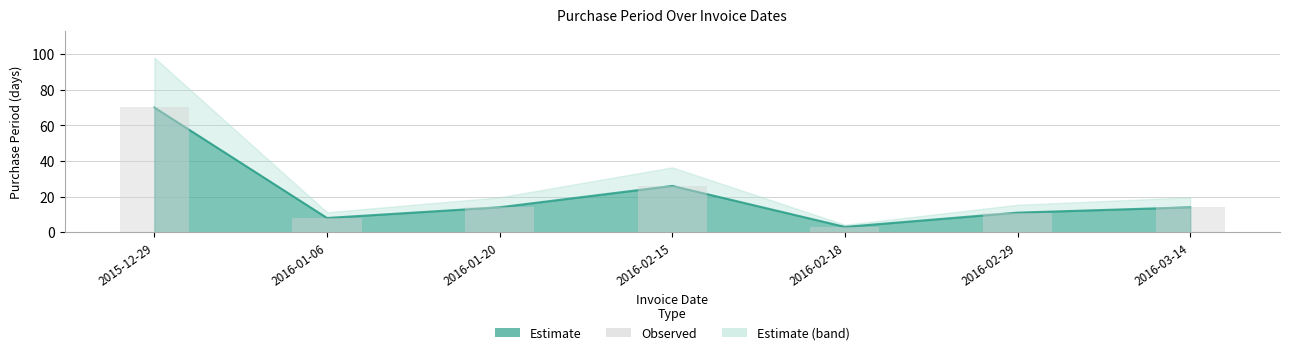

Reading left to right, extract all data points from this chart.

70	8	14	26	3	11	14